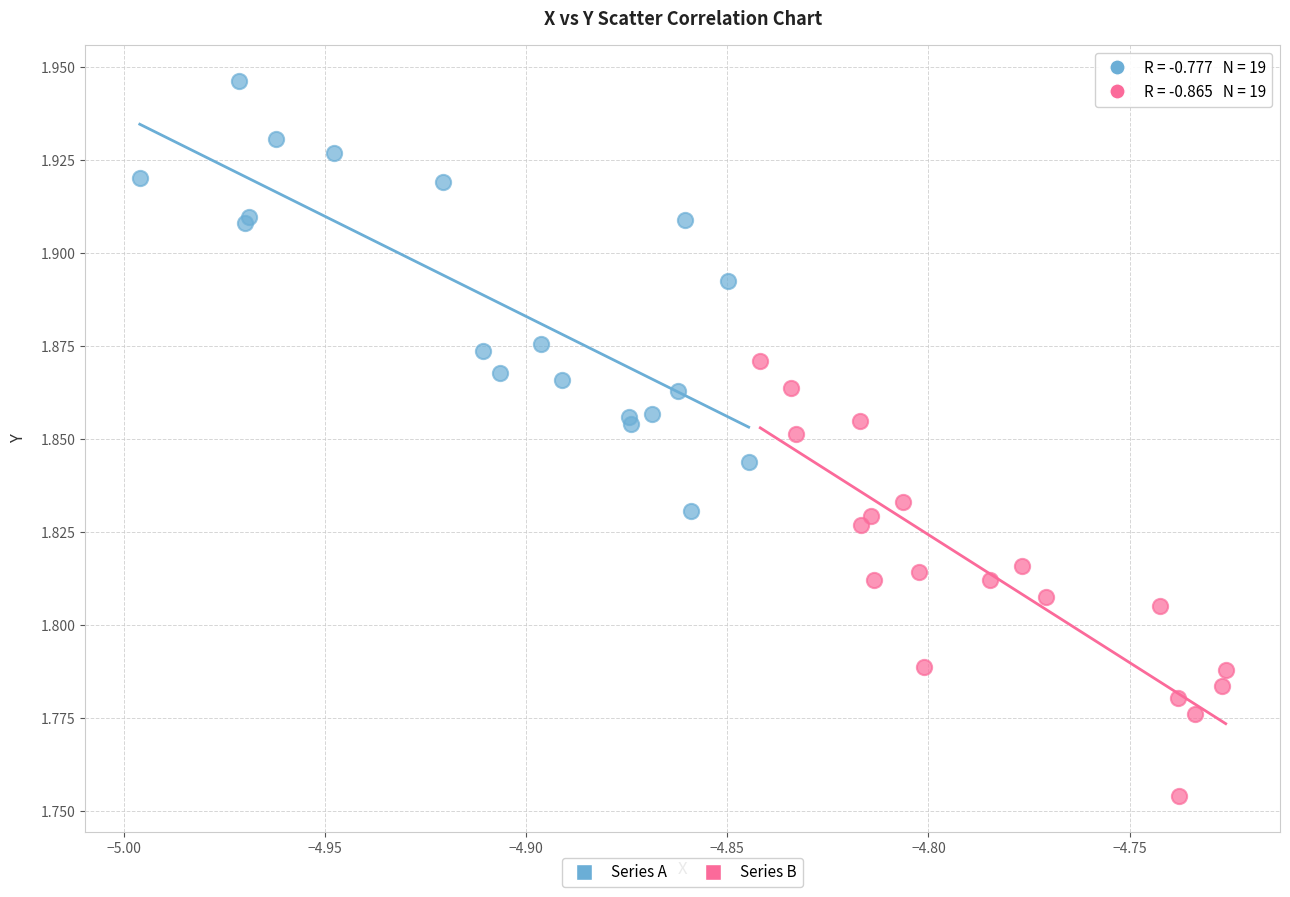

Which series reaches the minimum Y coordinate?

Series B